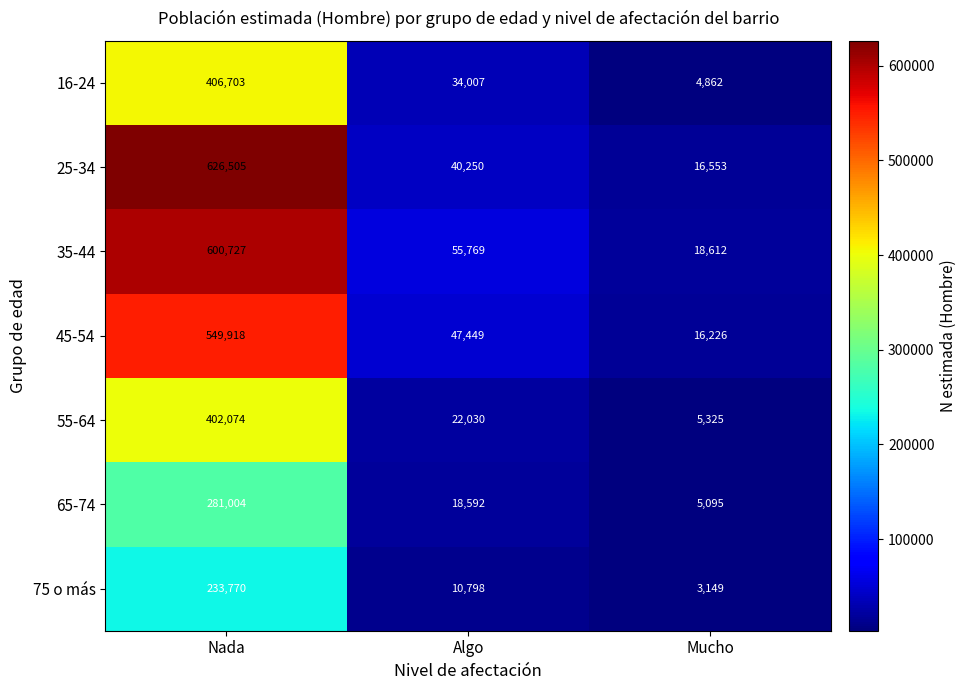

True or false: 75 o más has a value of 377163 at Nada.

False